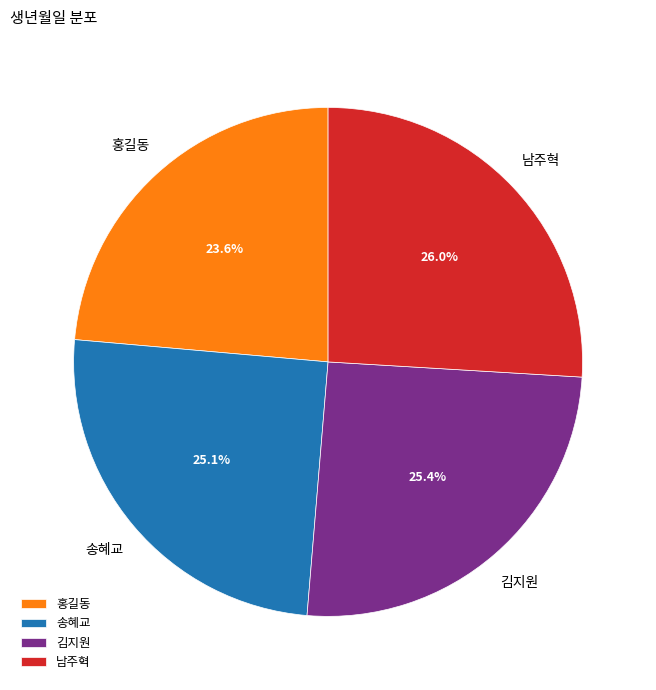

Which slice is the largest?

남주혁